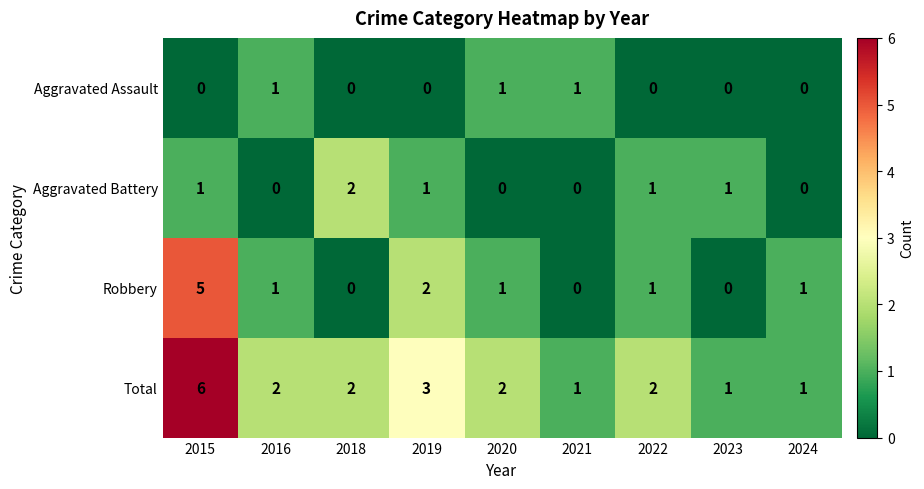

How many Aggravated Battery values are between 0 and 1?

8